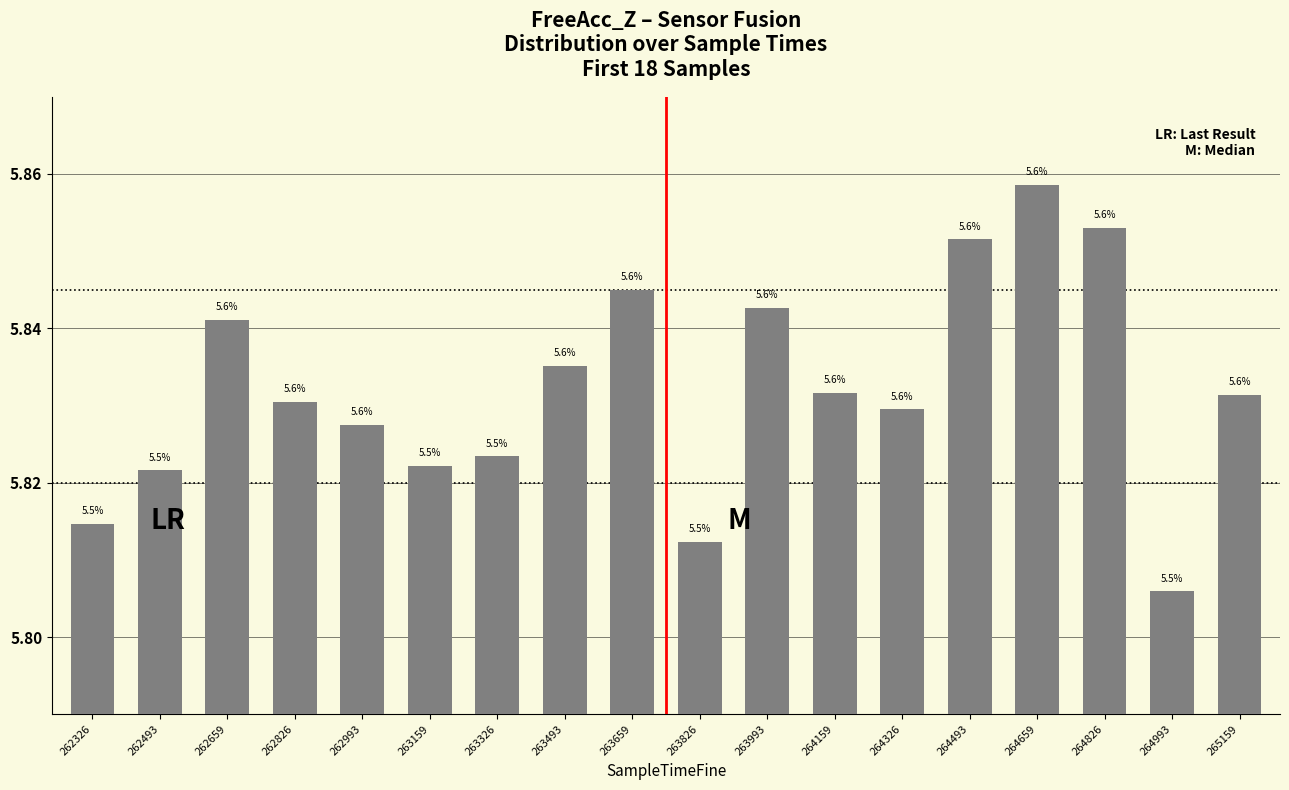

Rank the categories by value from lowest to highest.

264993, 263826, 262326, 262493, 263159, 263326, 262993, 264326, 262826, 265159, 264159, 263493, 262659, 263993, 263659, 264493, 264826, 264659